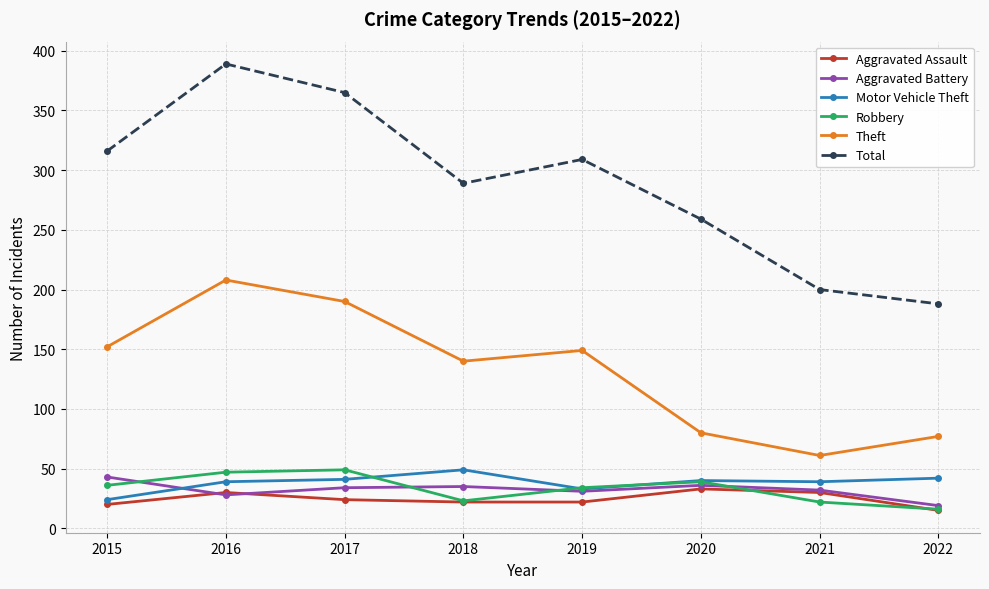

In Total, how many points are lower than both neighbors (excluding endpoints)?

1